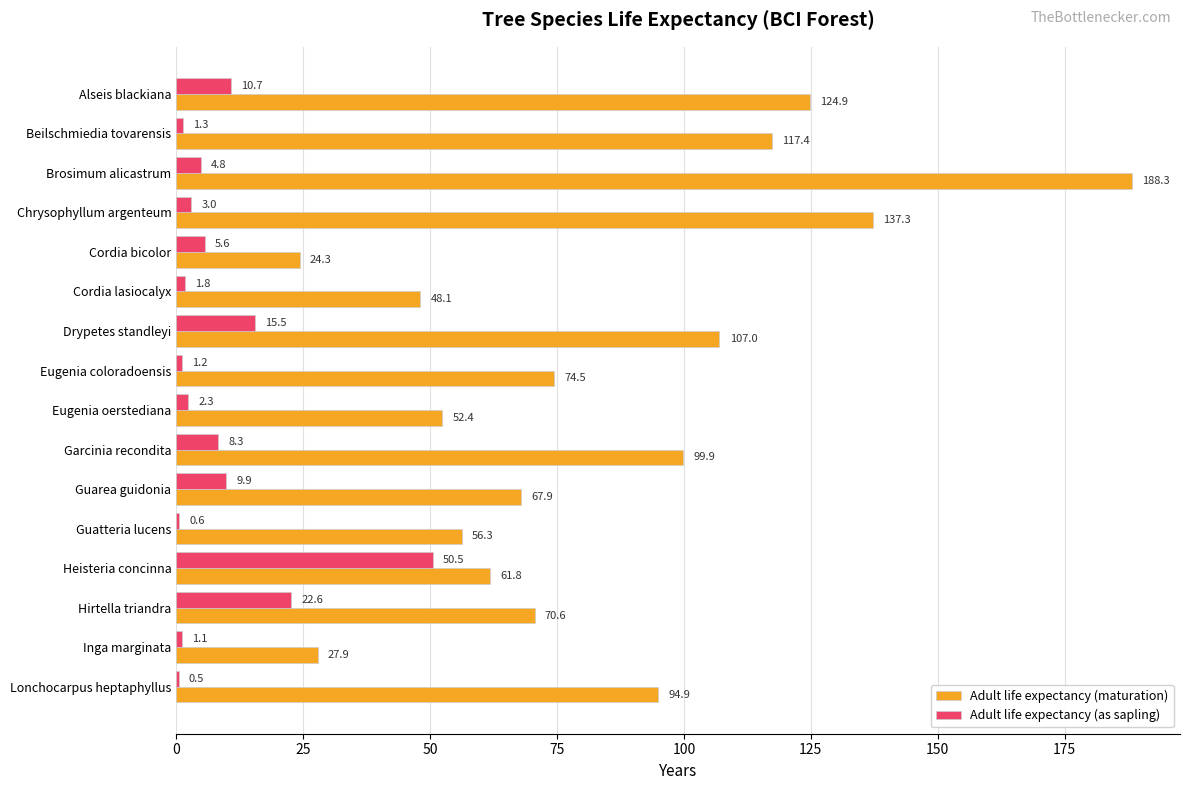

What is the sum of the Adult life expectancy (maturation) values at Brosimum alicastrum and Cordia bicolor?

212.6